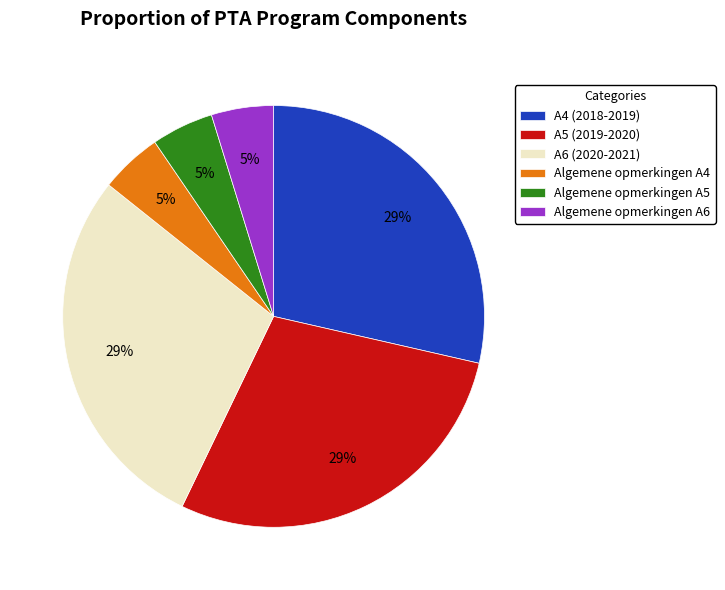

To the nearest percent, what is the difference between the largest and smallest slice percentages?

24%